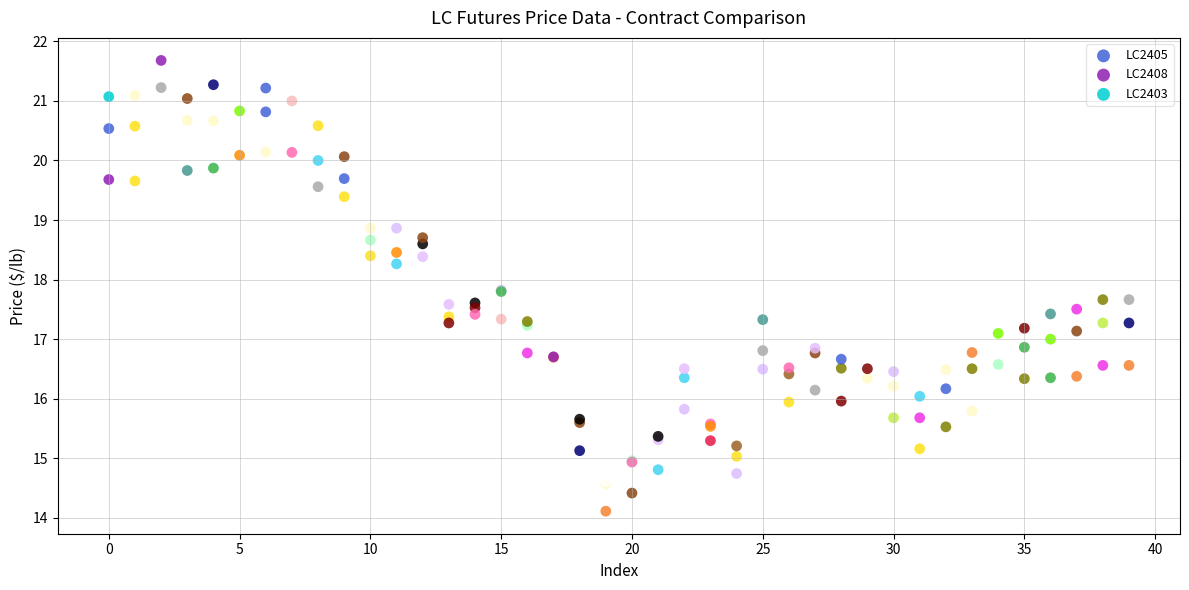

What are all the series names shown in the legend?

LC2405, LC2408, LC2403